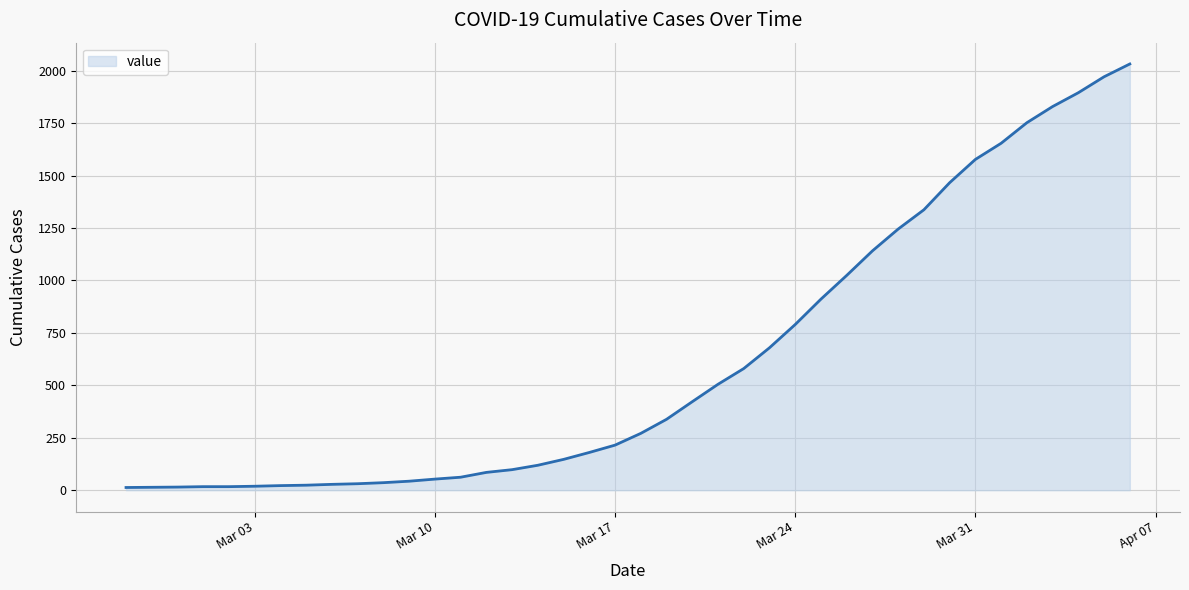

What is the difference between the second highest and minimum values?

1958